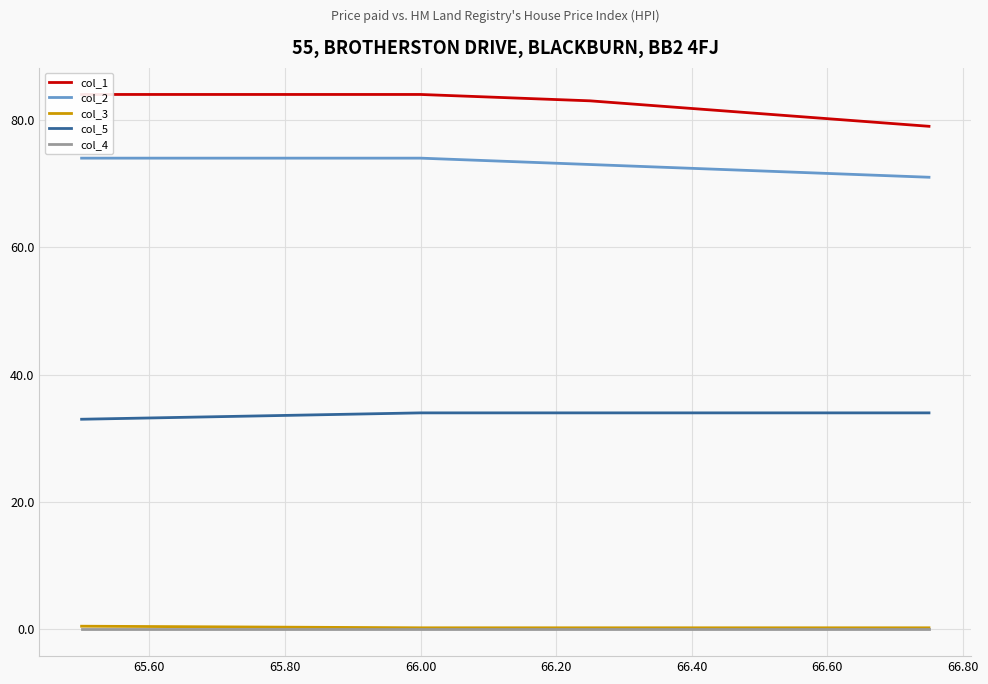

What is the minimum value for col_2?

71.0